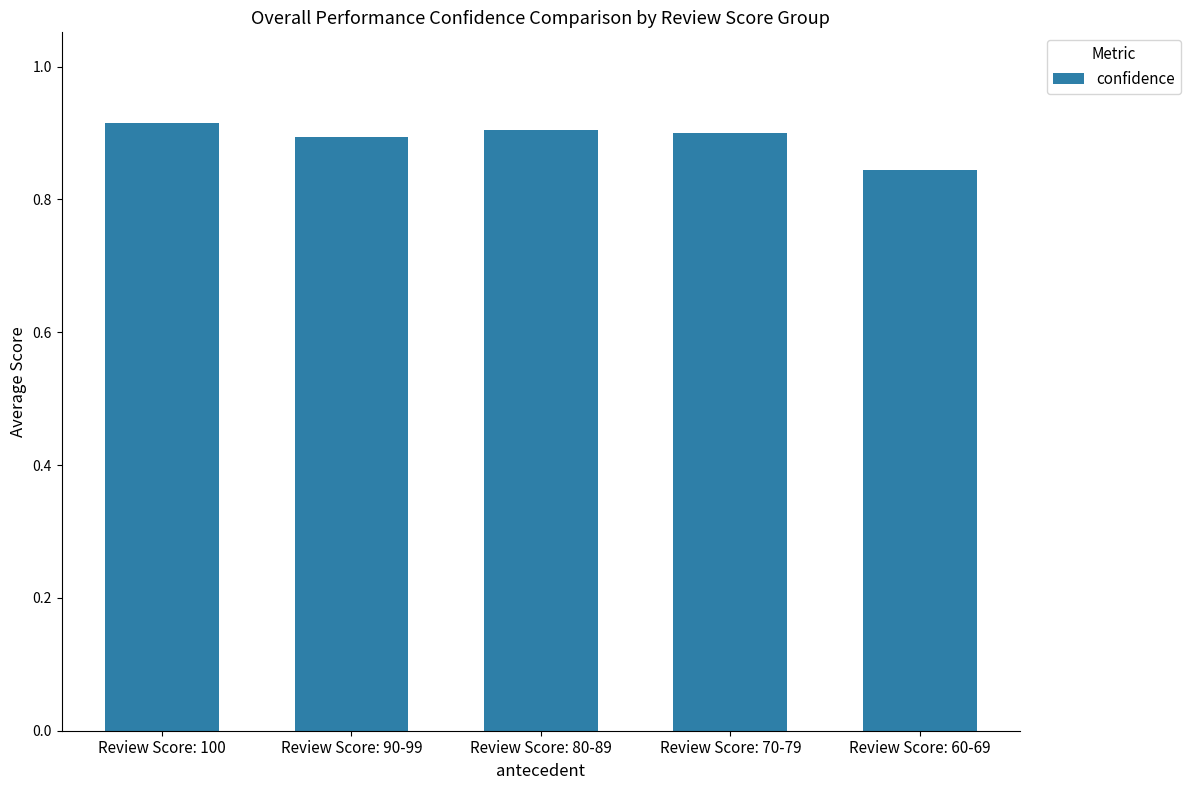

The chart shows a value of 1.2 at Review Score: 80-89. True or false?

False